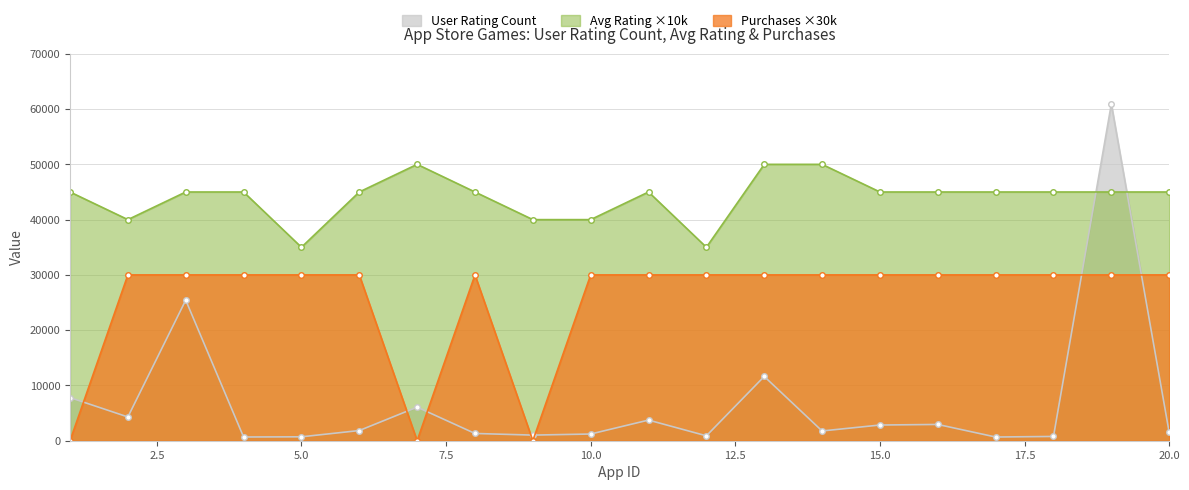

The Average User Rating (x10000) series shows 50000 at 14. True or false?

True